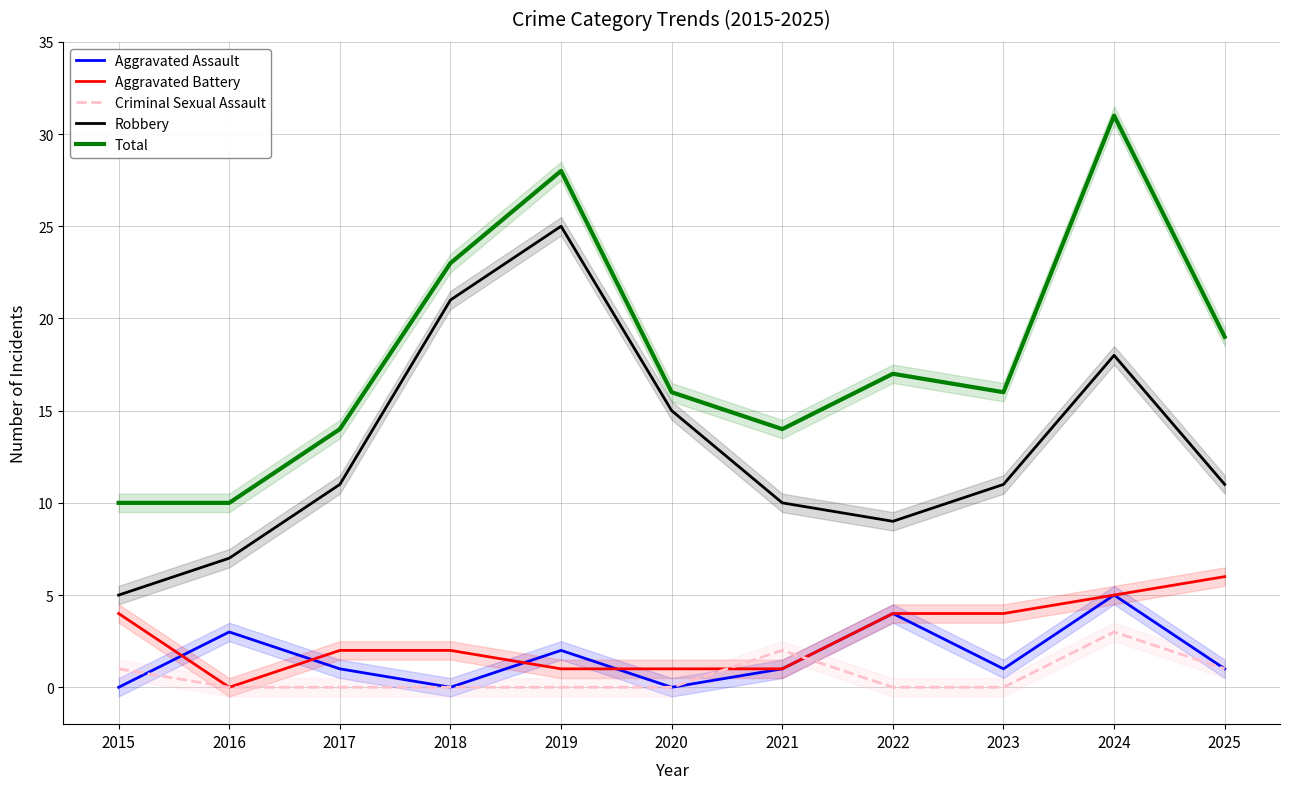

Which series has the largest total across all categories?

Total